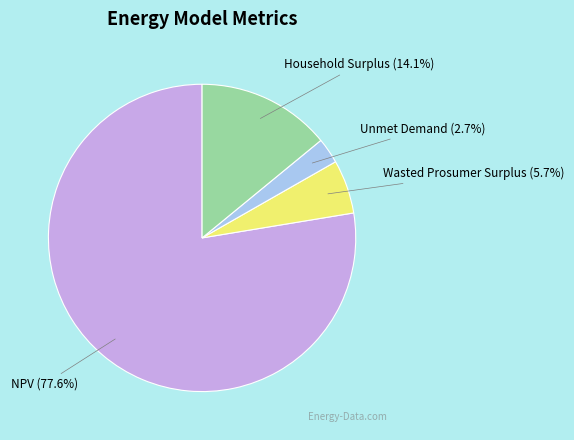

Does any single category account for the majority?

Yes